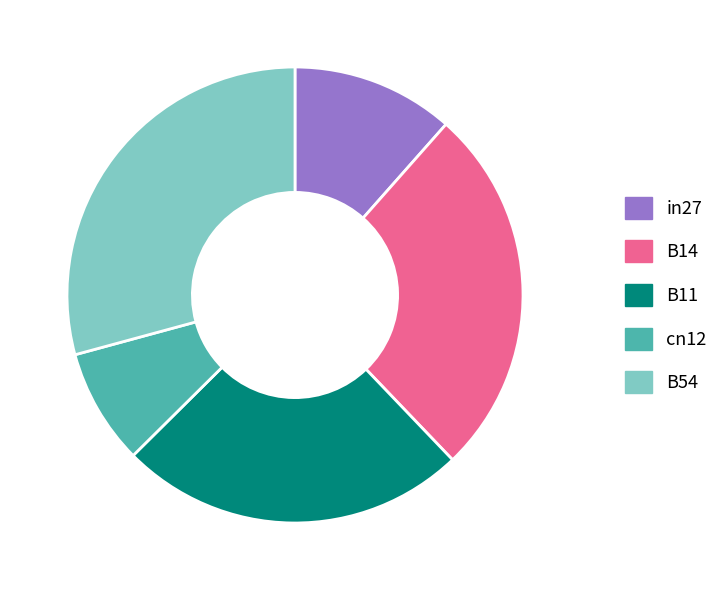

Does B54 represent more than half of the total?

No